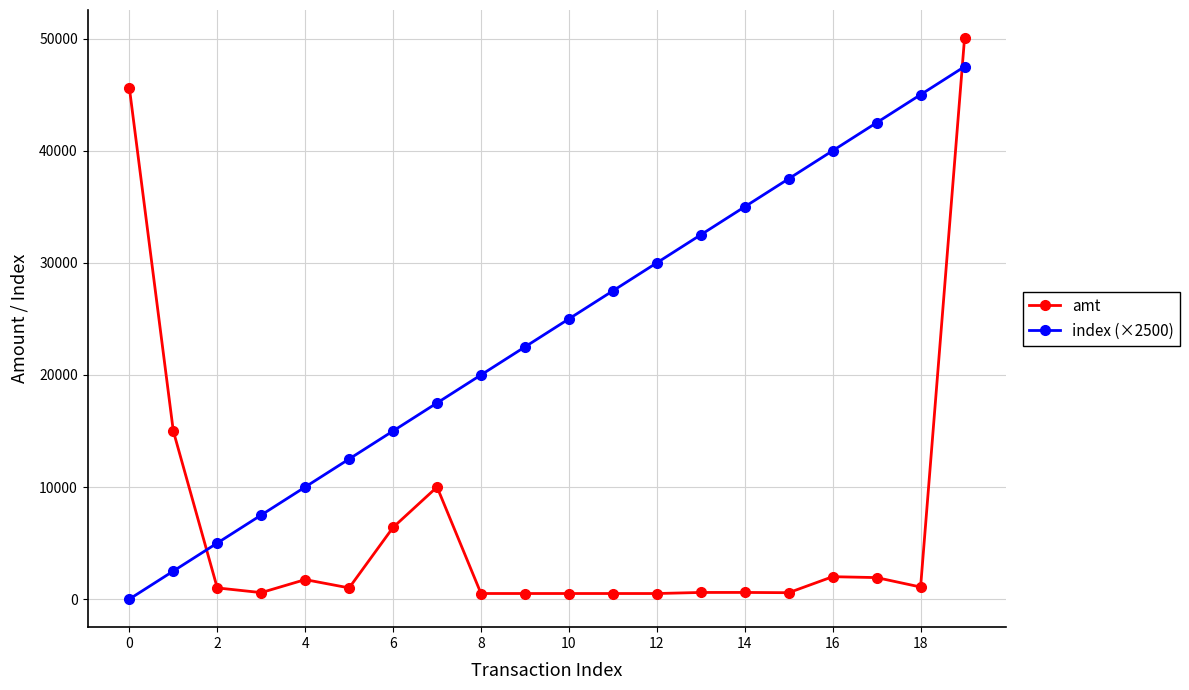

What is the difference between the maximum and second lowest values in the amt series?

49550.0